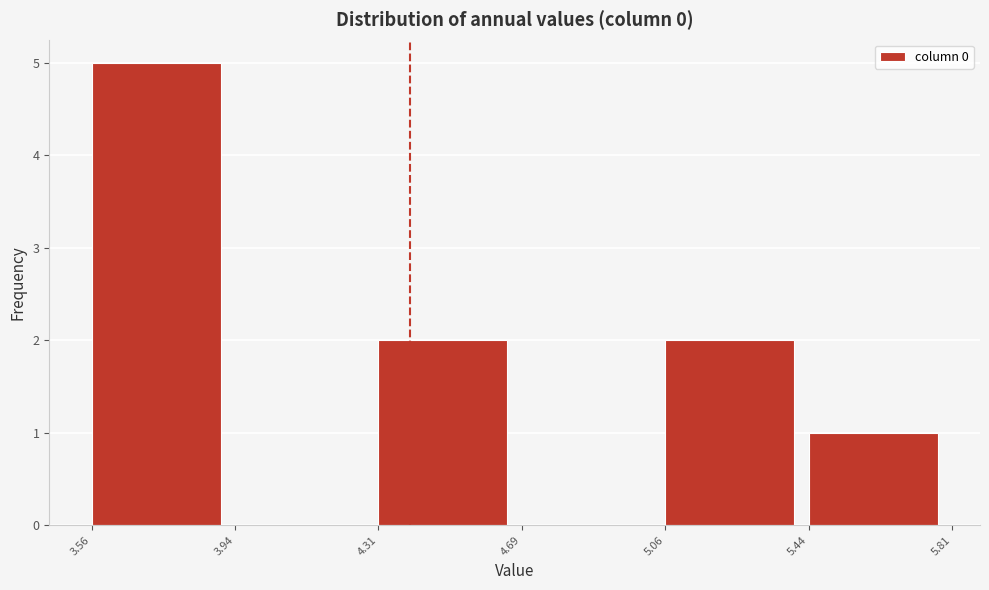

Reading left to right, list every bar in this chart as the range it spans on the x-axis followed by its height. The values are not printed on the chart, so give them approximately, as read against the axis.

3.56 to 3.94: 5
3.94 to 4.31: 0
4.31 to 4.69: 2
4.69 to 5.06: 0
5.06 to 5.44: 2
5.44 to 5.81: 1